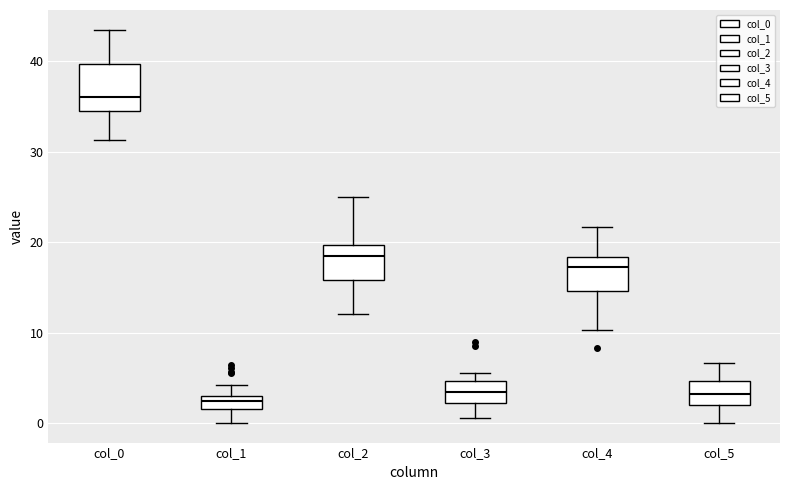

Which box's median line is the highest?

col_0